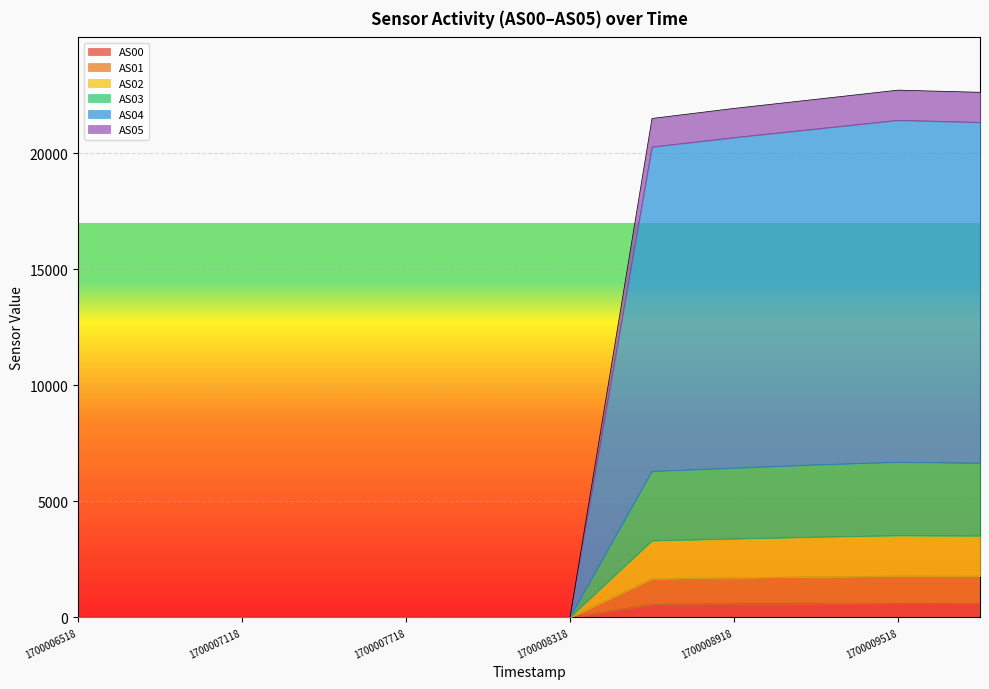

True or false: AS04 and AS01 cross at least once.

False